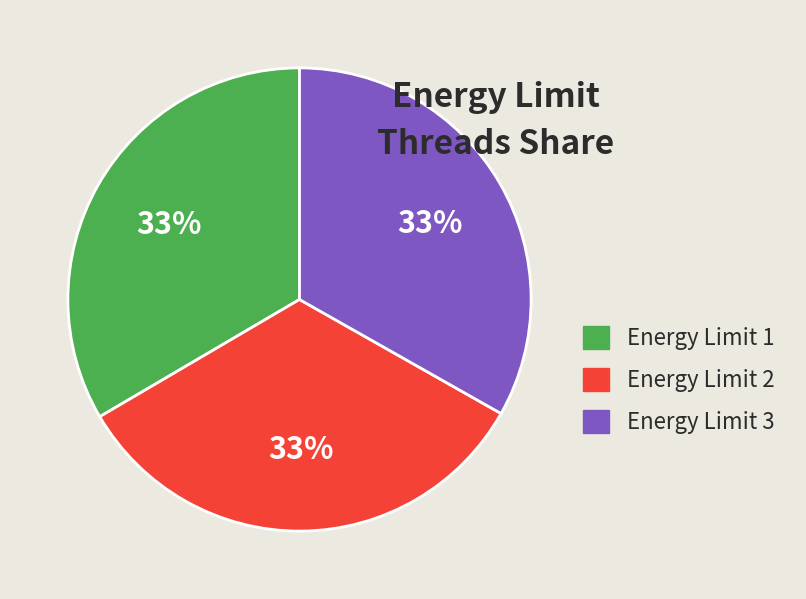

True or false: Energy Limit 1 accounts for 33% of the total.

True